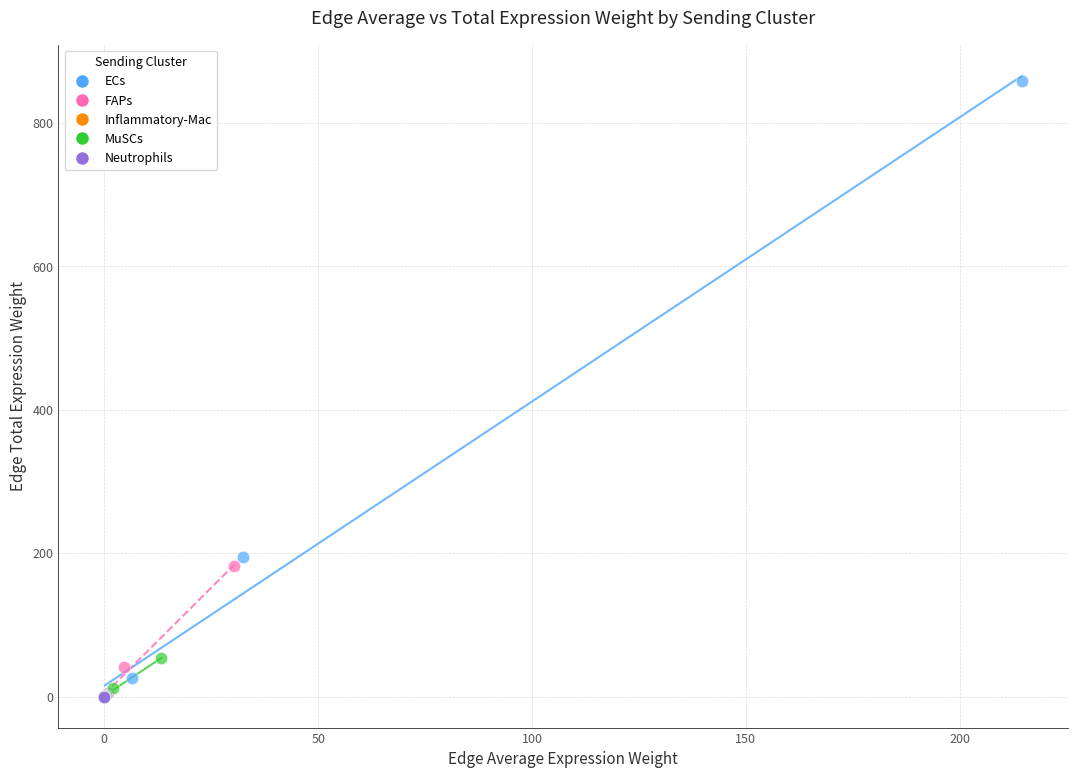

Which series has the widest spread of Y values?

ECs